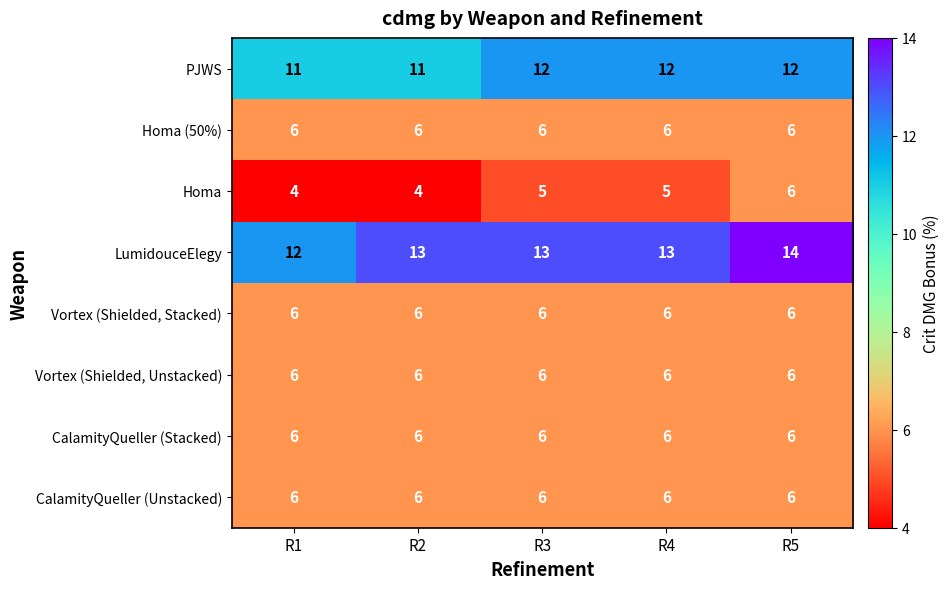

What is the spread (max minus min) of values at R4?

8